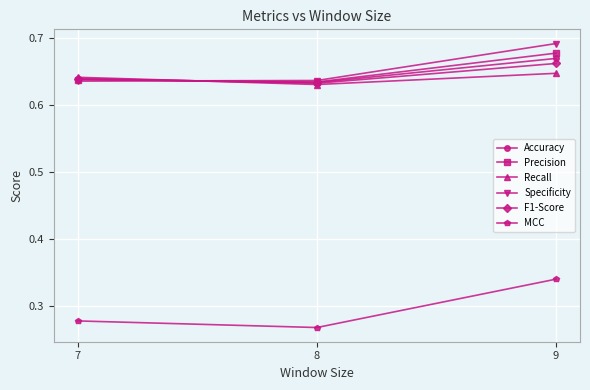

At which label is Recall closest to 0?

8